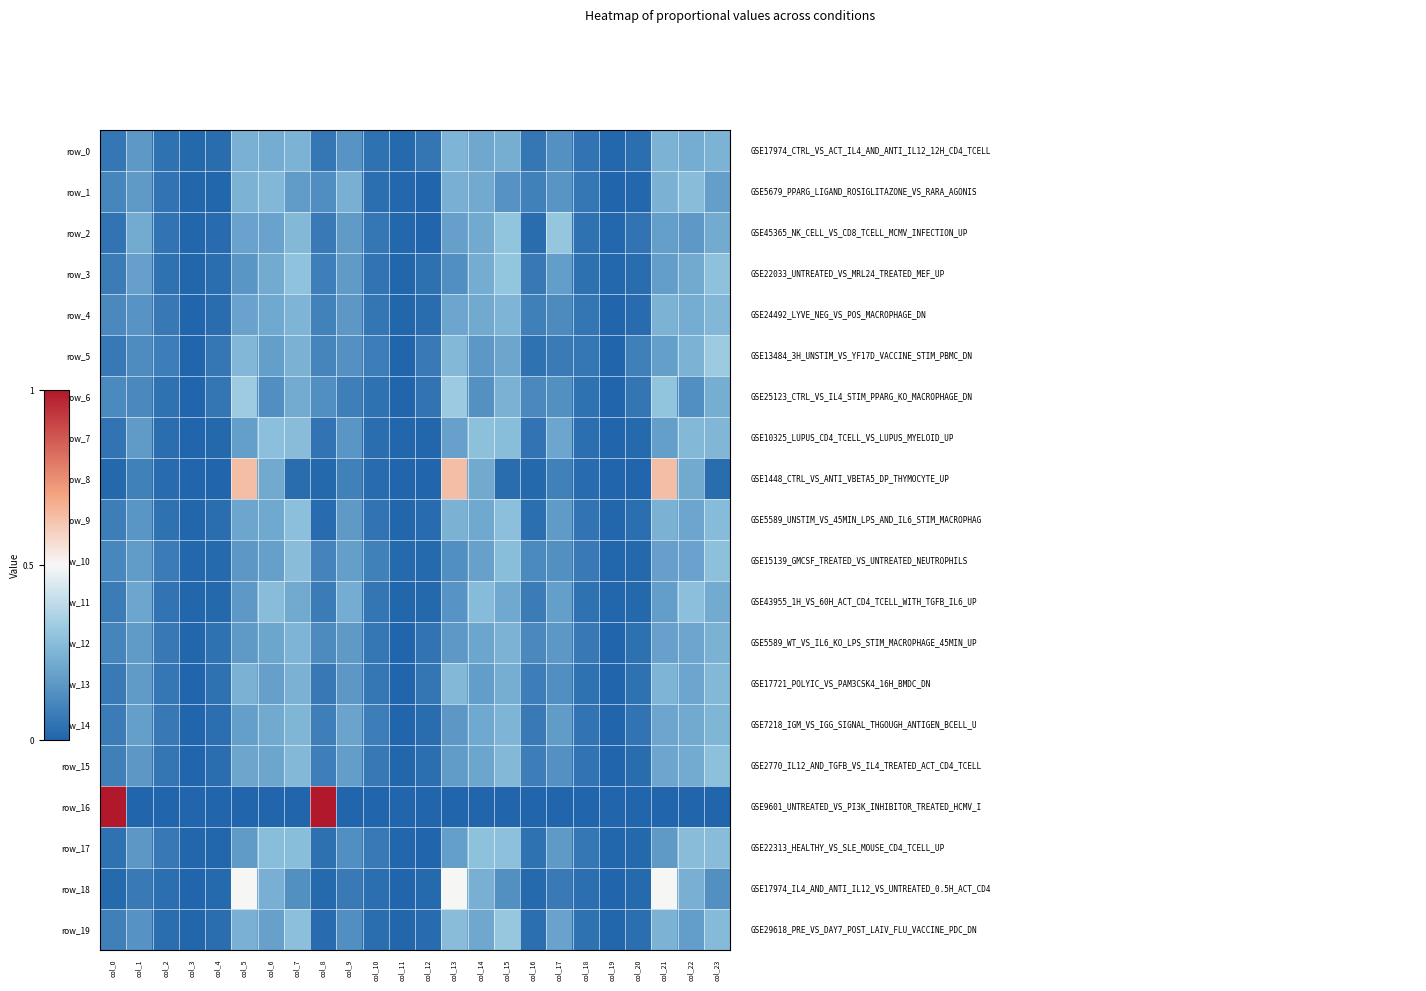

Reading left to right, list all the values displayed in this chart.

row_0: 0.1	0.2	0.0	0.0	0.0	0.2	0.2	0.2	0.1	0.1	0.0	0.0	0.1	0.2	0.2	0.2	0.1	0.1	0.0	0.0	0.0	0.2	0.2	0.2
row_1: 0.1	0.2	0.0	0.0	0.0	0.2	0.3	0.2	0.1	0.2	0.0	0.0	0.0	0.2	0.2	0.1	0.1	0.2	0.1	0.0	0.0	0.2	0.3	0.2
row_2: 0.0	0.2	0.1	0.0	0.0	0.2	0.2	0.3	0.1	0.2	0.1	0.0	0.0	0.2	0.2	0.3	0.0	0.3	0.0	0.0	0.1	0.2	0.2	0.2
row_3: 0.1	0.2	0.0	0.0	0.0	0.2	0.2	0.3	0.1	0.2	0.0	0.0	0.0	0.1	0.2	0.3	0.1	0.2	0.0	0.0	0.0	0.2	0.2	0.3
row_4: 0.1	0.1	0.1	0.0	0.0	0.2	0.2	0.2	0.1	0.2	0.1	0.0	0.0	0.2	0.2	0.2	0.1	0.1	0.1	0.0	0.0	0.2	0.2	0.3
row_5: 0.1	0.1	0.1	0.0	0.1	0.3	0.2	0.2	0.1	0.1	0.1	0.0	0.1	0.3	0.2	0.2	0.0	0.1	0.1	0.0	0.1	0.2	0.2	0.3
row_6: 0.1	0.1	0.0	0.0	0.1	0.3	0.1	0.2	0.1	0.1	0.0	0.0	0.0	0.3	0.1	0.2	0.1	0.1	0.0	0.0	0.1	0.3	0.1	0.2
row_7: 0.0	0.2	0.0	0.0	0.0	0.2	0.3	0.3	0.0	0.2	0.0	0.0	0.0	0.2	0.3	0.3	0.1	0.2	0.0	0.0	0.0	0.2	0.3	0.3
row_8: 0.0	0.1	0.0	0.0	0.0	0.6	0.2	0.0	0.0	0.1	0.0	0.0	0.0	0.6	0.2	0.0	0.0	0.1	0.0	0.0	0.0	0.6	0.2	0.0
row_9: 0.1	0.2	0.0	0.0	0.0	0.2	0.2	0.3	0.0	0.2	0.0	0.0	0.0	0.2	0.2	0.3	0.0	0.2	0.0	0.0	0.0	0.2	0.2	0.3
row_10: 0.1	0.2	0.1	0.0	0.0	0.2	0.2	0.3	0.1	0.2	0.1	0.0	0.0	0.1	0.2	0.3	0.1	0.1	0.1	0.0	0.0	0.2	0.2	0.3
row_11: 0.1	0.2	0.0	0.0	0.0	0.2	0.3	0.2	0.1	0.2	0.1	0.0	0.0	0.1	0.3	0.2	0.1	0.2	0.0	0.0	0.0	0.2	0.3	0.2
row_12: 0.1	0.2	0.1	0.0	0.0	0.2	0.2	0.2	0.1	0.2	0.1	0.0	0.0	0.2	0.2	0.2	0.1	0.2	0.1	0.0	0.0	0.2	0.2	0.2
row_13: 0.1	0.2	0.1	0.0	0.0	0.2	0.2	0.2	0.1	0.2	0.1	0.0	0.1	0.3	0.2	0.2	0.1	0.1	0.0	0.0	0.0	0.2	0.2	0.3
row_14: 0.1	0.2	0.1	0.0	0.0	0.2	0.2	0.3	0.1	0.2	0.1	0.0	0.0	0.2	0.2	0.2	0.1	0.2	0.0	0.0	0.0	0.2	0.2	0.3
row_15: 0.1	0.2	0.1	0.0	0.0	0.2	0.2	0.3	0.1	0.2	0.1	0.0	0.0	0.2	0.2	0.3	0.1	0.1	0.0	0.0	0.0	0.2	0.2	0.3
row_16: 1.0	0.0	0.0	0.0	0.0	0.0	0.0	0.0	1.0	0.0	0.0	0.0	0.0	0.0	0.0	0.0	0.0	0.0	0.0	0.0	0.0	0.0	0.0	0.0
row_17: 0.0	0.2	0.1	0.0	0.0	0.2	0.3	0.3	0.0	0.1	0.1	0.0	0.0	0.2	0.3	0.3	0.0	0.2	0.1	0.0	0.0	0.2	0.3	0.3
row_18: 0.0	0.1	0.0	0.0	0.0	0.5	0.2	0.1	0.0	0.1	0.0	0.0	0.0	0.5	0.2	0.1	0.0	0.1	0.0	0.0	0.0	0.5	0.2	0.1
row_19: 0.1	0.1	0.0	0.0	0.0	0.2	0.2	0.3	0.0	0.1	0.0	0.0	0.0	0.3	0.2	0.3	0.0	0.2	0.0	0.0	0.0	0.2	0.2	0.3